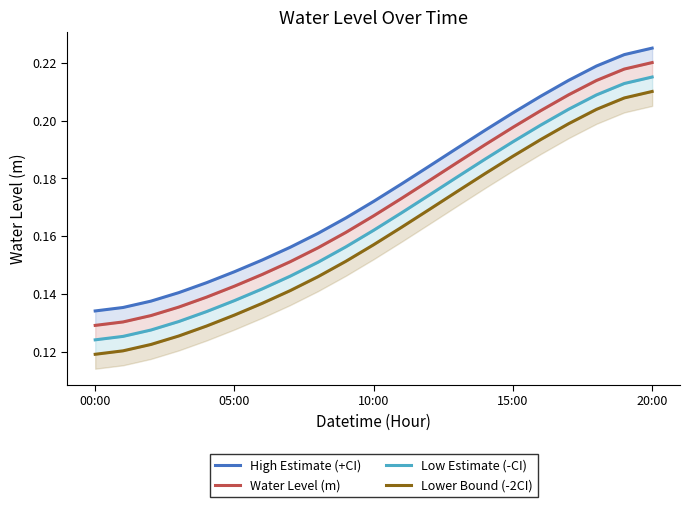

What is the average value of the Low Estimate (-CI) series?

0.2